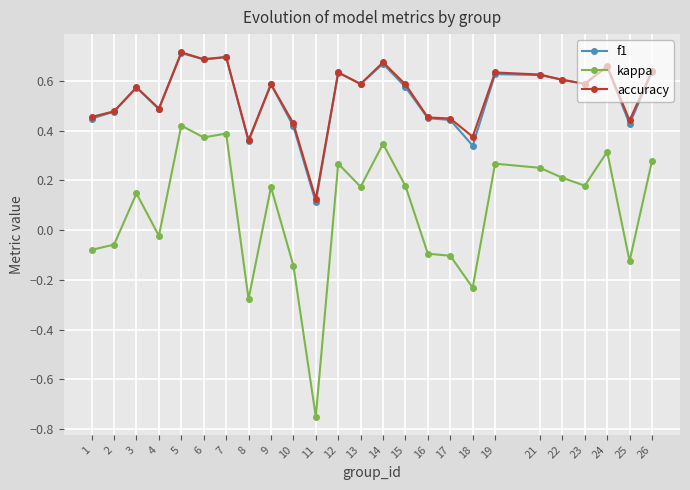

True or false: f1 and kappa intersect in this chart.

False